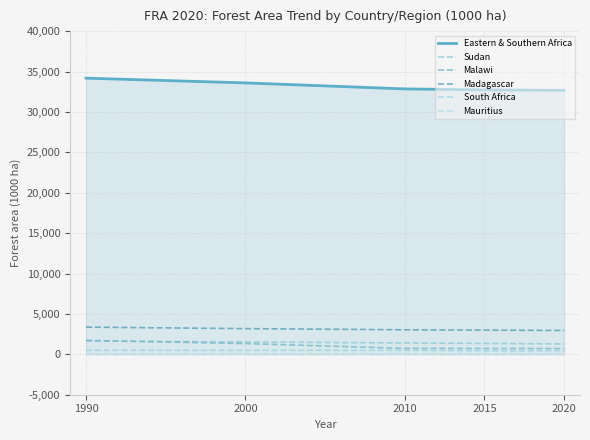

True or false: Mauritius and Madagascar intersect in this chart.

False